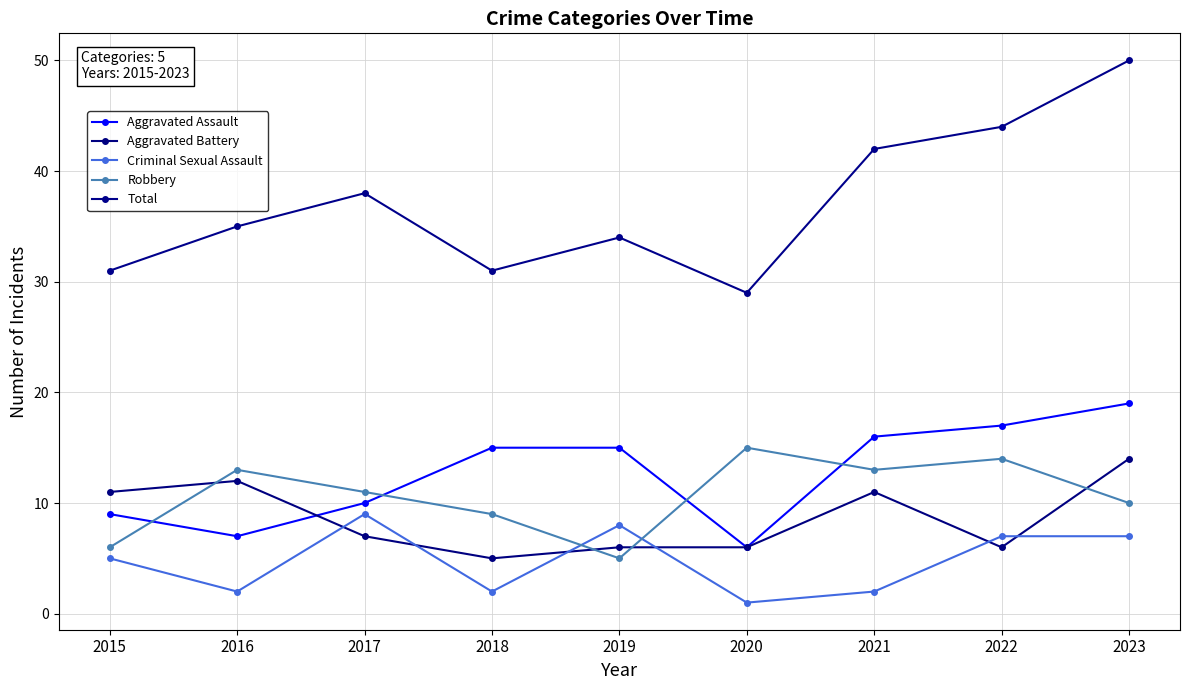

What is the spread (max minus min) of values at 2018?

29